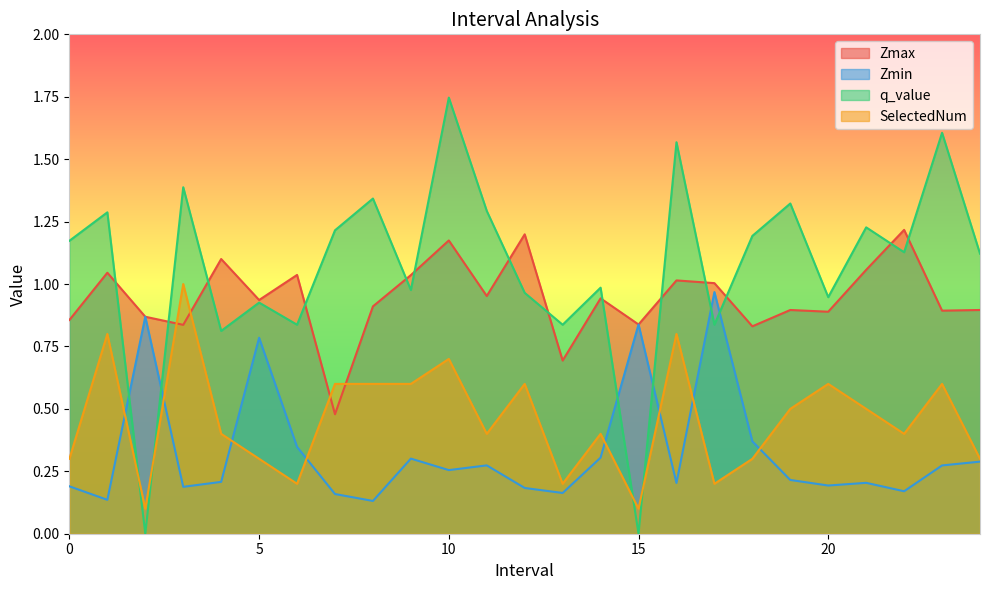

How many interior local valleys does the SelectedNum series have?

7